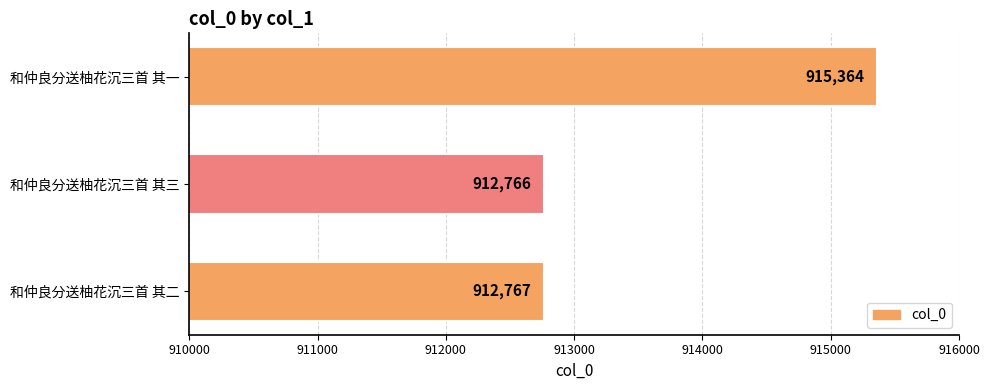

Is it true that the value at 和仲良分送柚花沉三首 其三 is 912766?

True